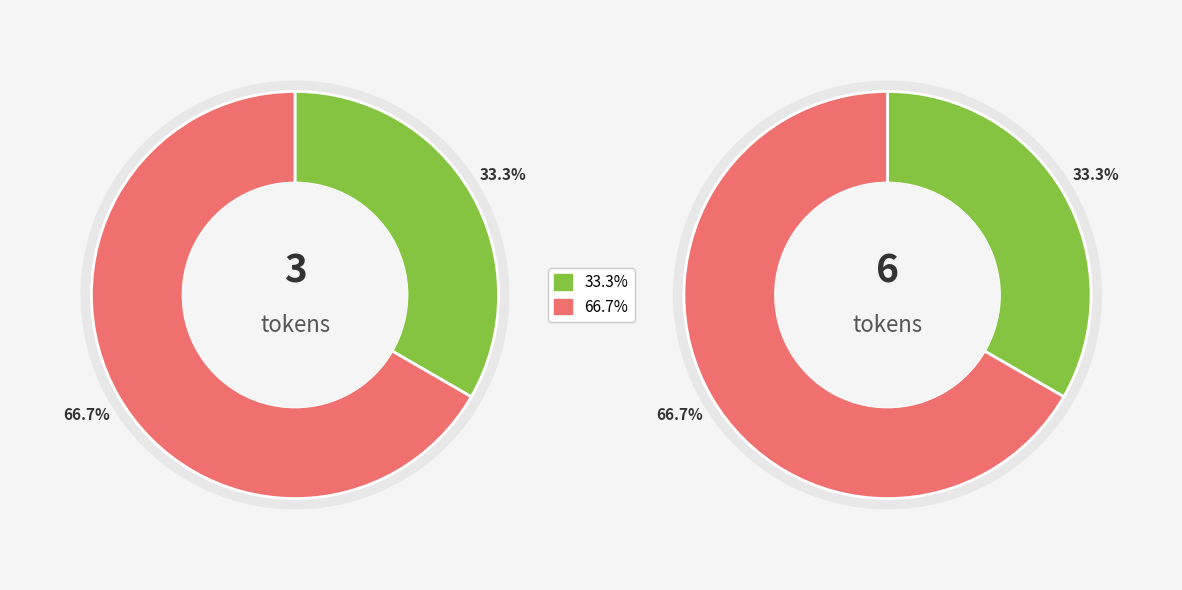

To the nearest percent, what is the average slice percentage?

50%